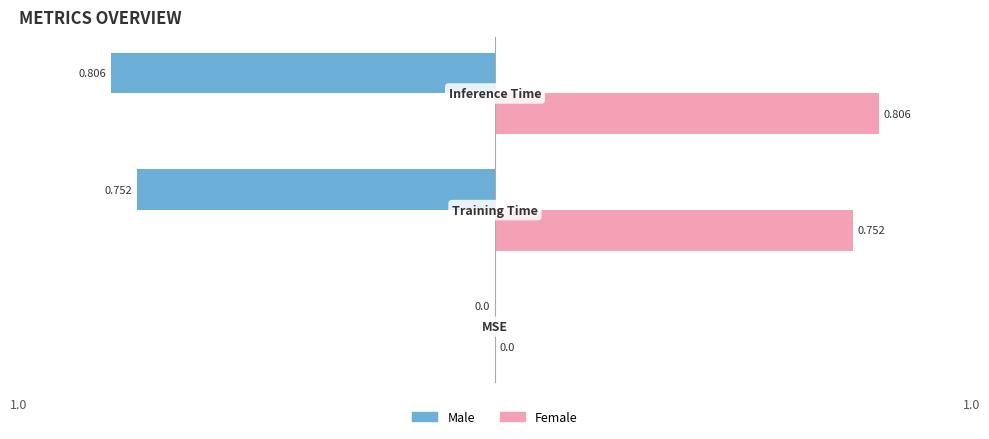

Which series has the largest total across all categories?

Female